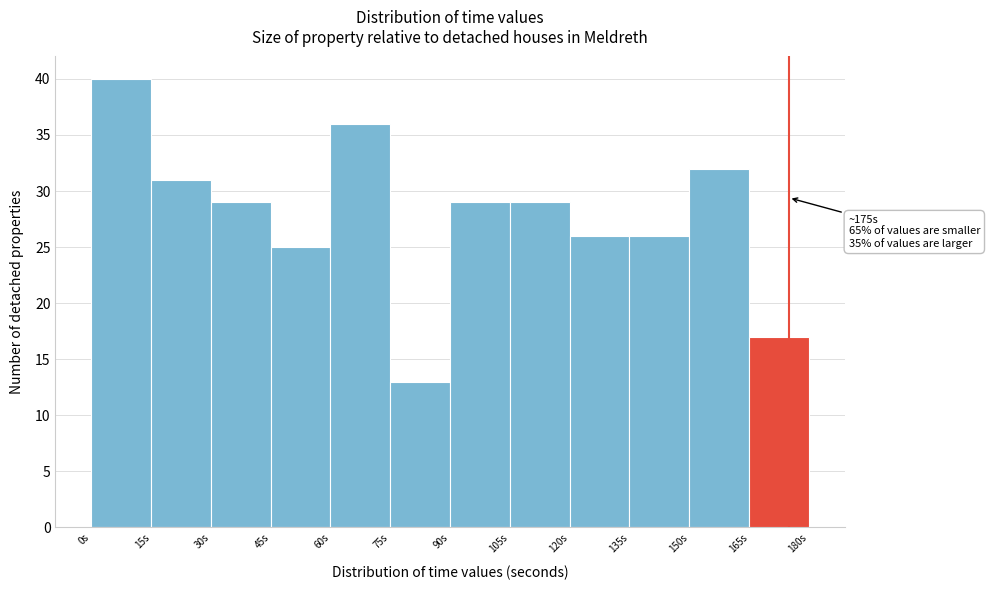

Over which range of the x-axis is the bar tallest?

0 to 15